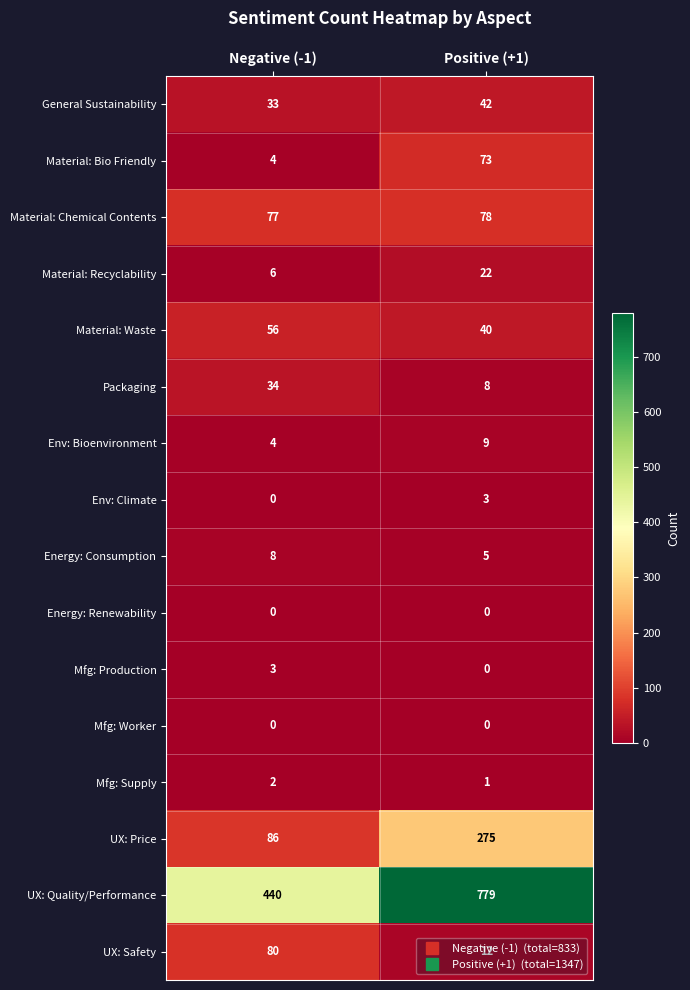

Count the number of data series in this chart.

16